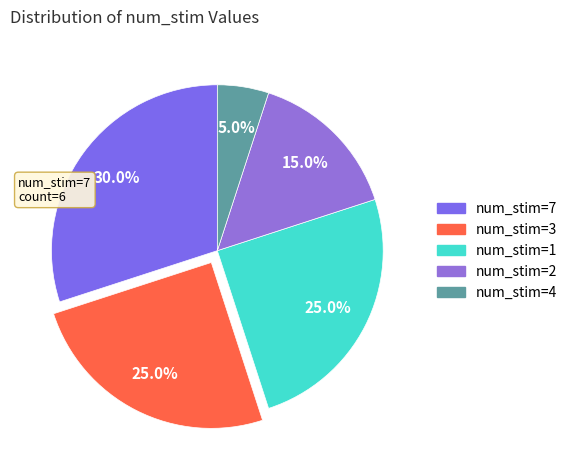

To the nearest percent, what is the average slice percentage?

20%